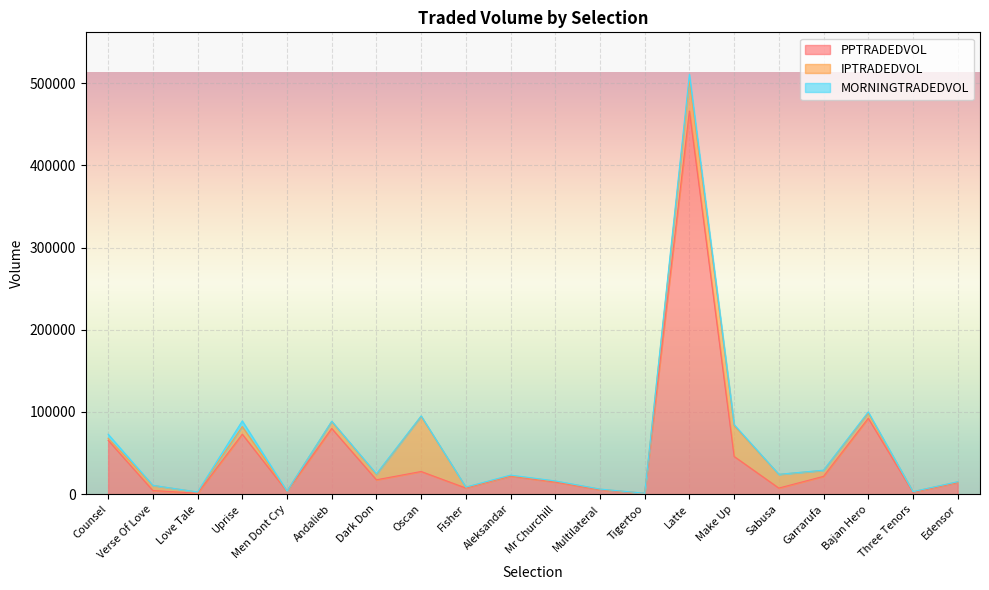

At which category does MORNINGTRADEDVOL reach its first local peak?

Uprise